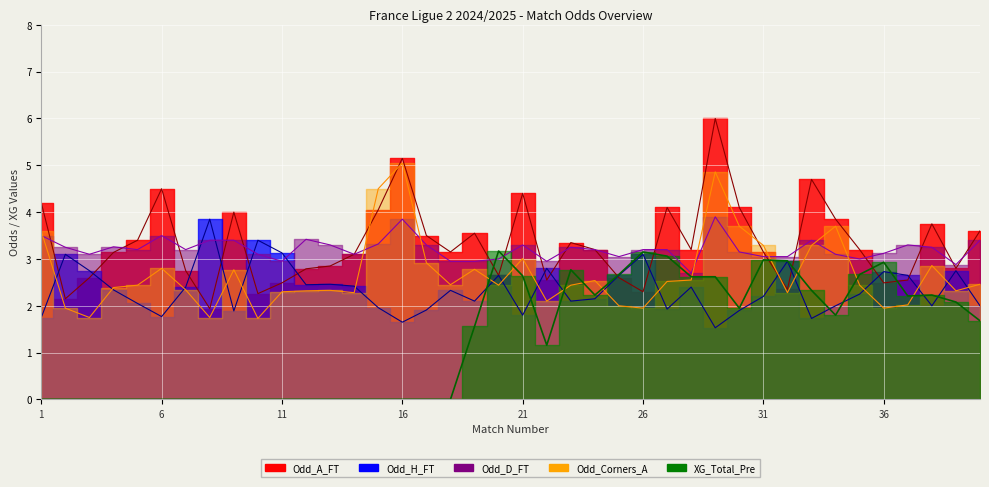

What is the sum of the Odd_H_FT values at 17 and 23?

4.0